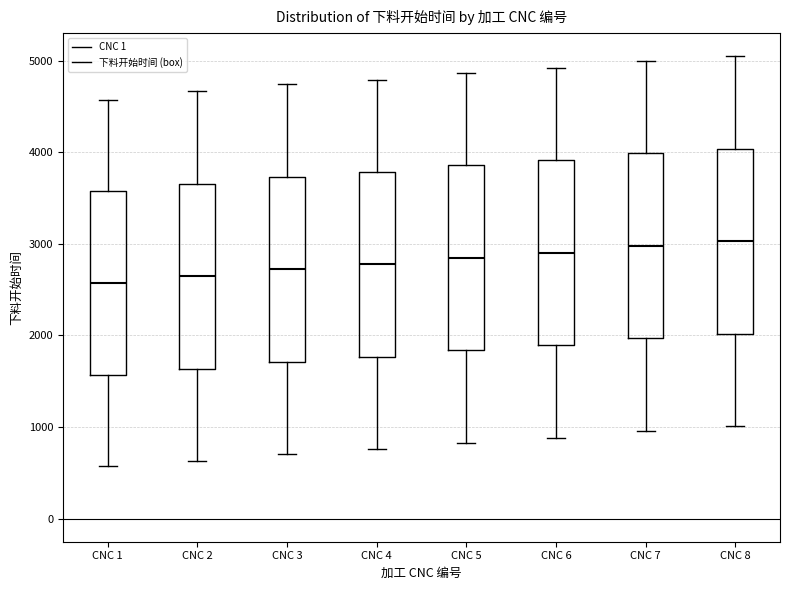

Where is the lower edge of the box for CNC 6 on the y-axis? The values are not printed on the chart, so give them approximately, as read against the axis.

1900